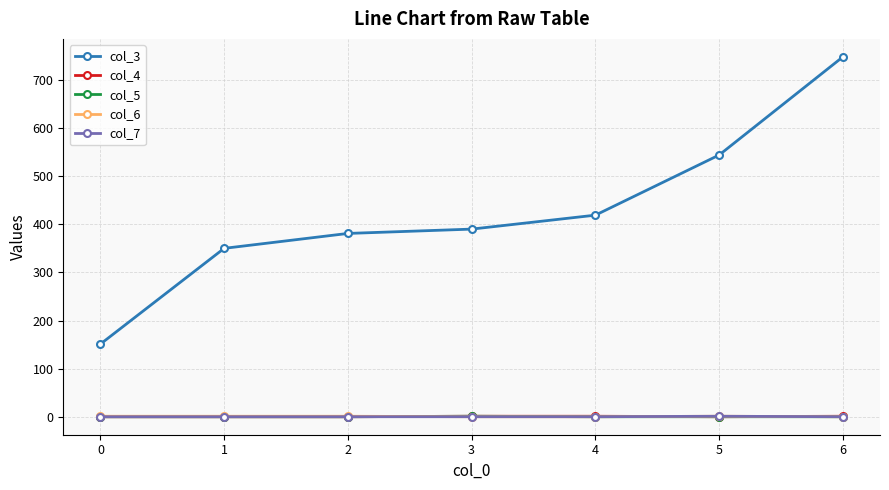

What is the greatest value displayed?

748